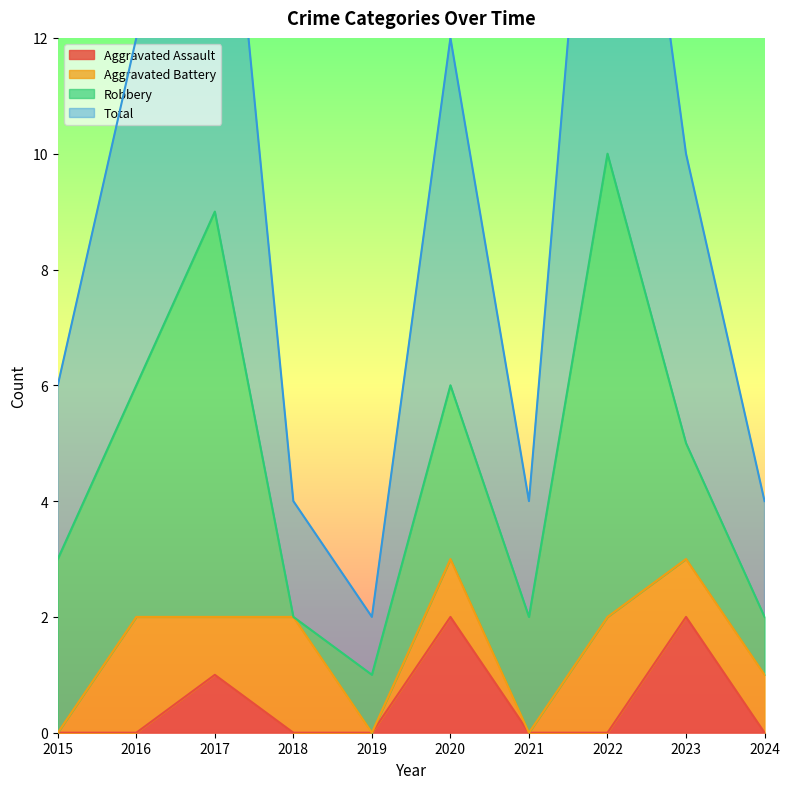

True or false: Total and Aggravated Assault cross at least once.

False